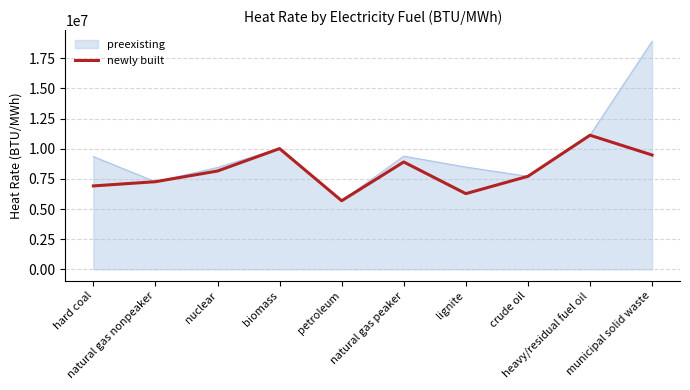

What is the smallest value displayed?

5688471.4